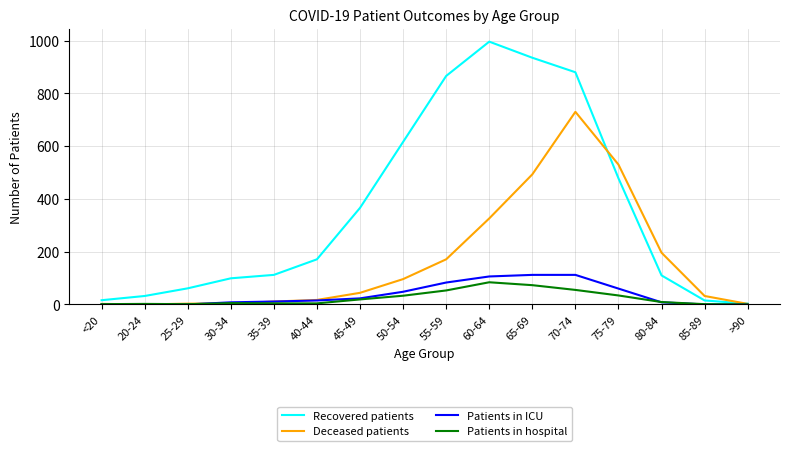

Is the value of Patients in hospital at 25-29 greater than the value of Patients in ICU at 70-74?

No